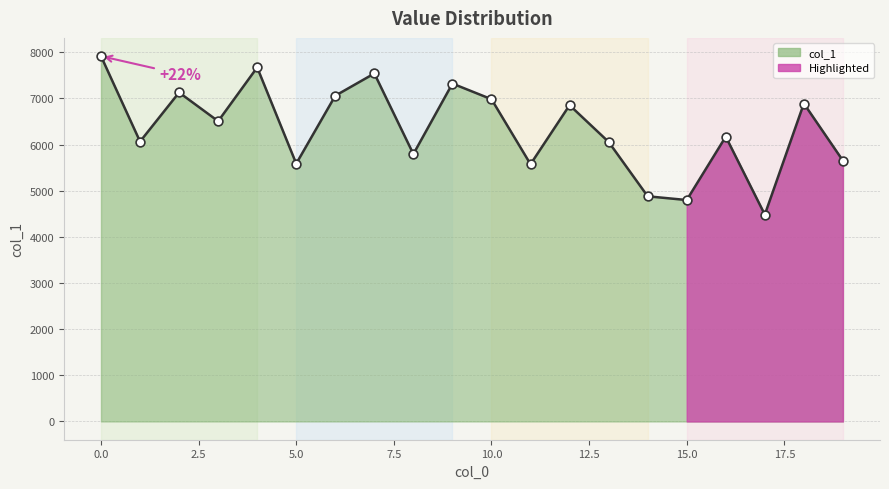

What is the change in value from 3 to 9?

+815